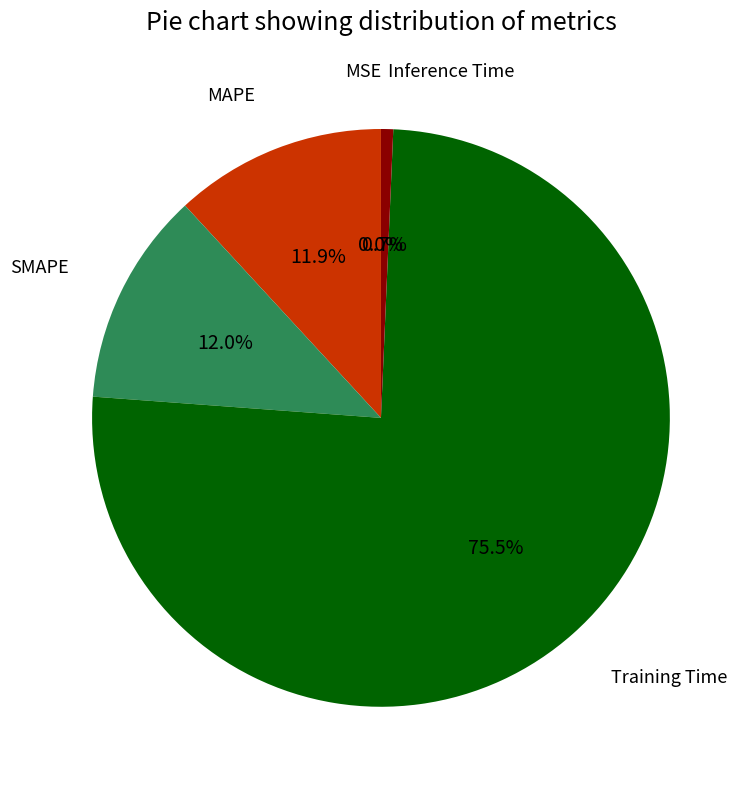

Does any single category account for the majority?

Yes